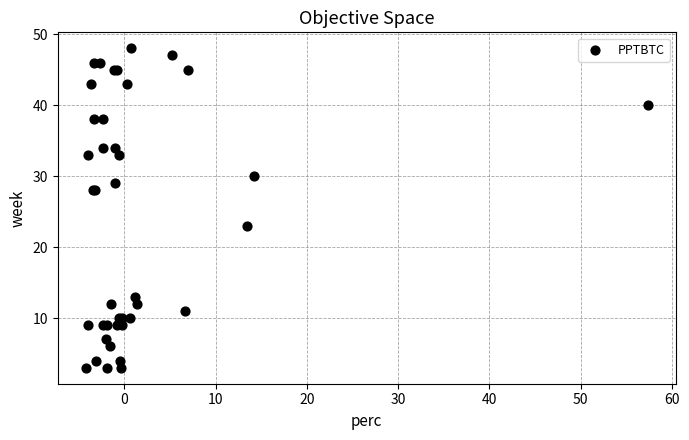

What Y value in the scatter plot is closest to 25?

23